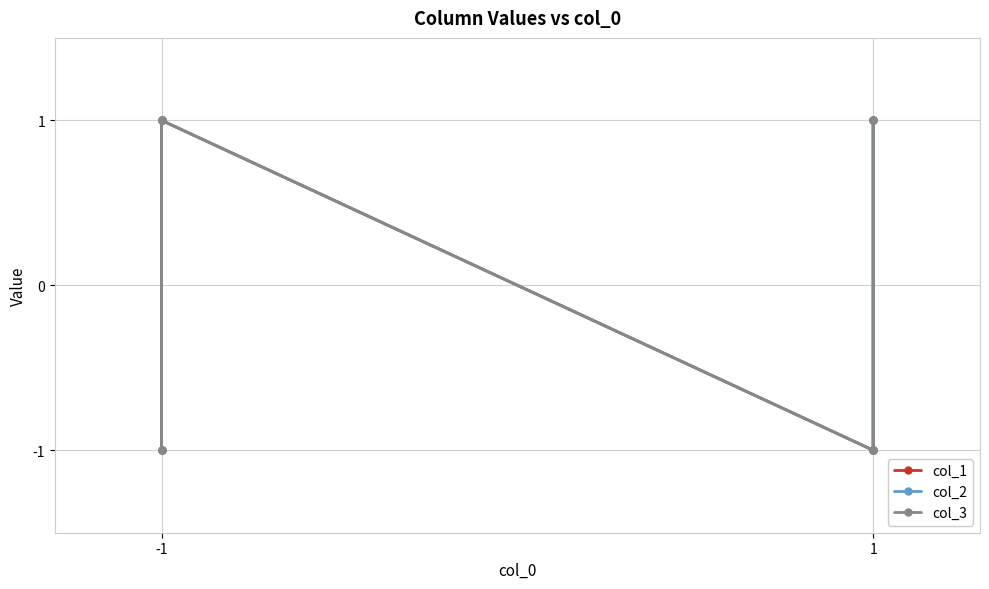

Reading left to right, extract all data points from this chart.

col_1: -1	-1	1	1	-1	-1	1	1
col_2: -1	1	-1	1	-1	1	-1	1
col_3: 1	1	-1	1	-1	-1	1	-1